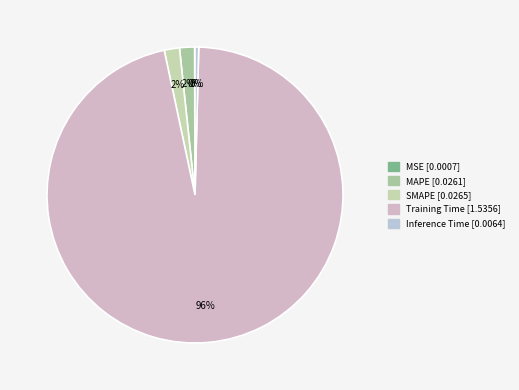

Is it true that SMAPE is 1% of the pie?

False